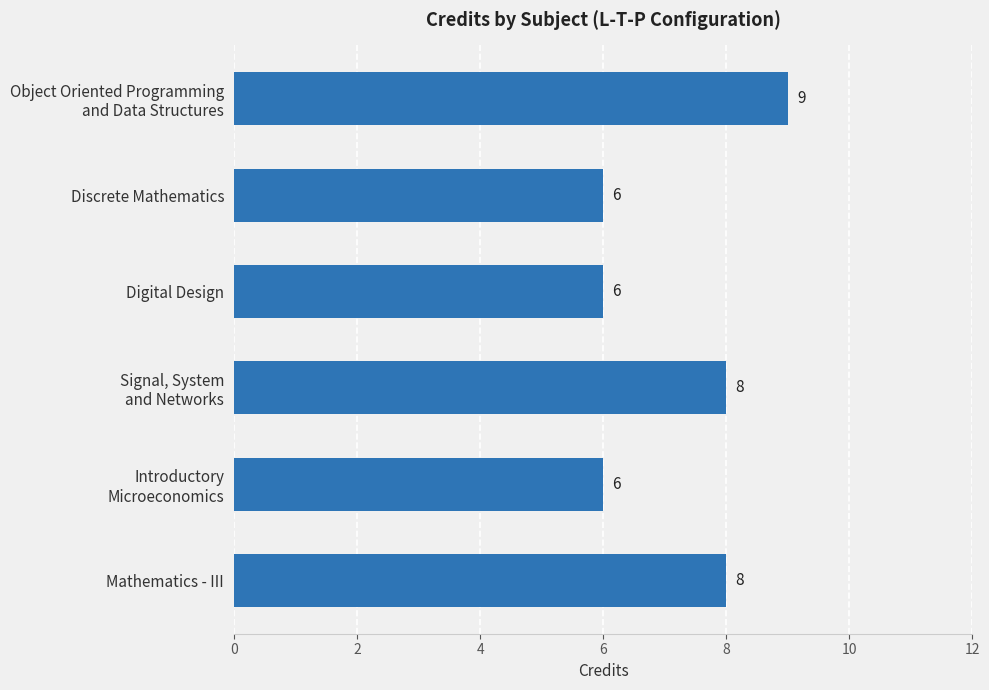

The value at Mathematics - III is 8. True or false?

True